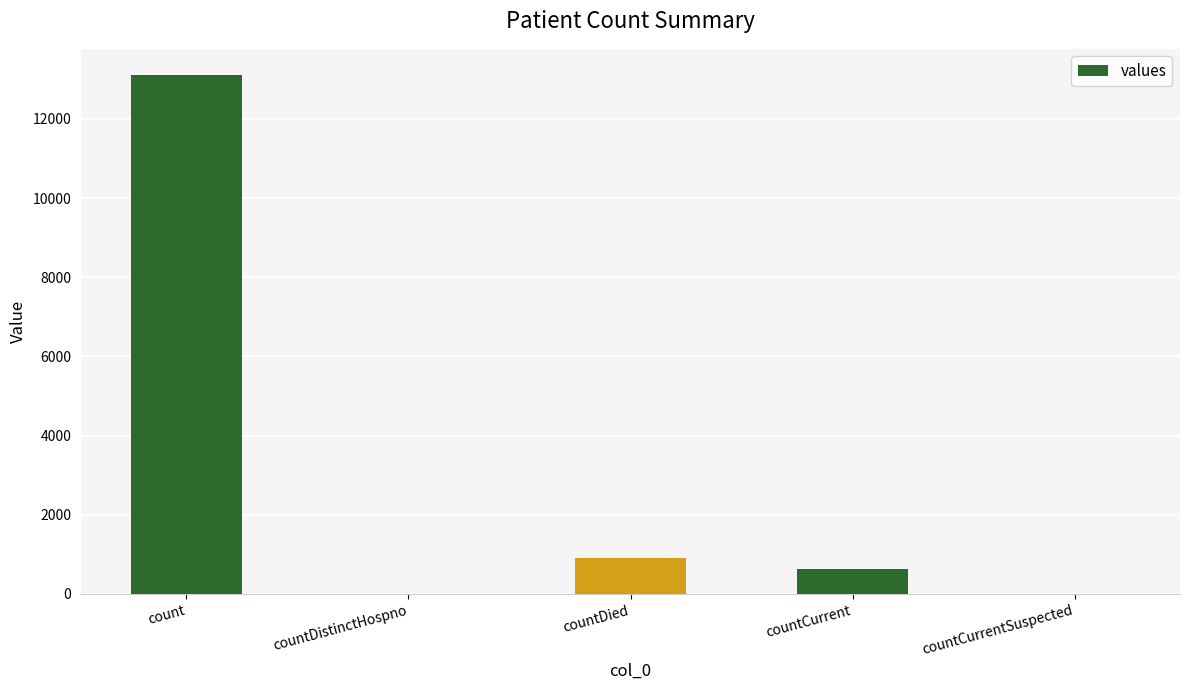

The value at countDistinctHospno is 0. True or false?

True